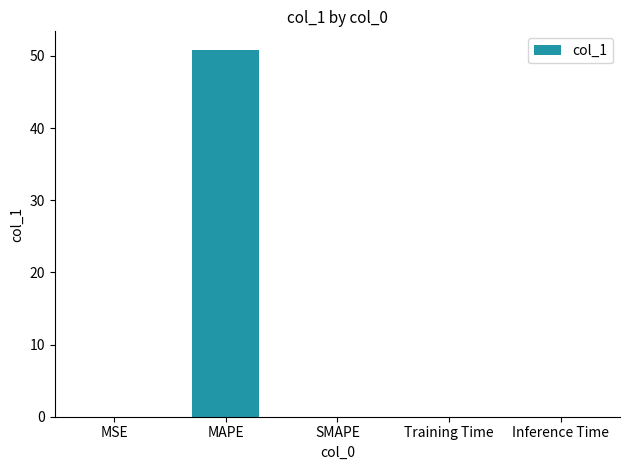

What is the sum of the values at MAPE and SMAPE?

50.9